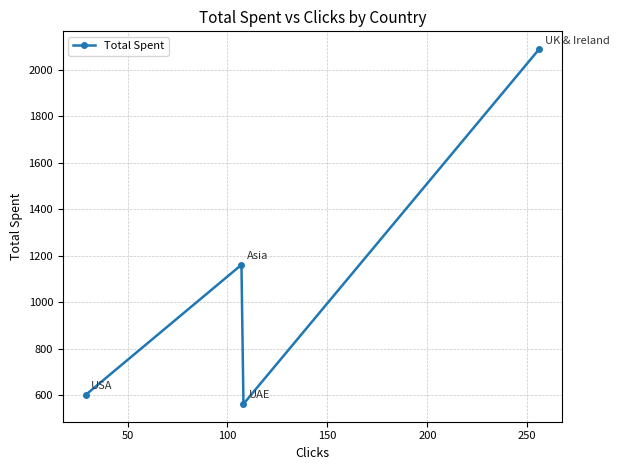

What is the minimum value shown in the chart?

563.4